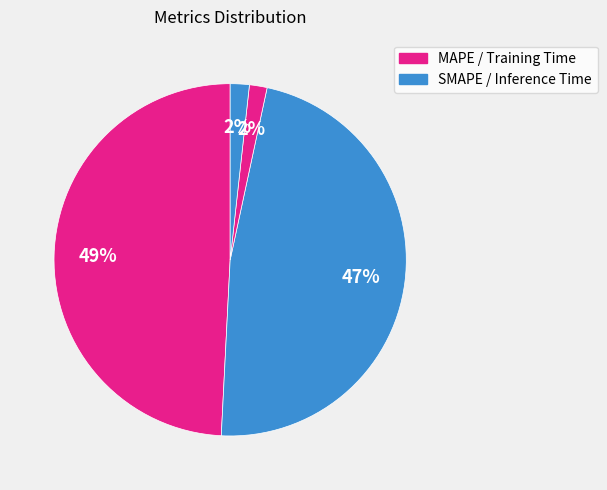

How many slices are in this pie chart?

4